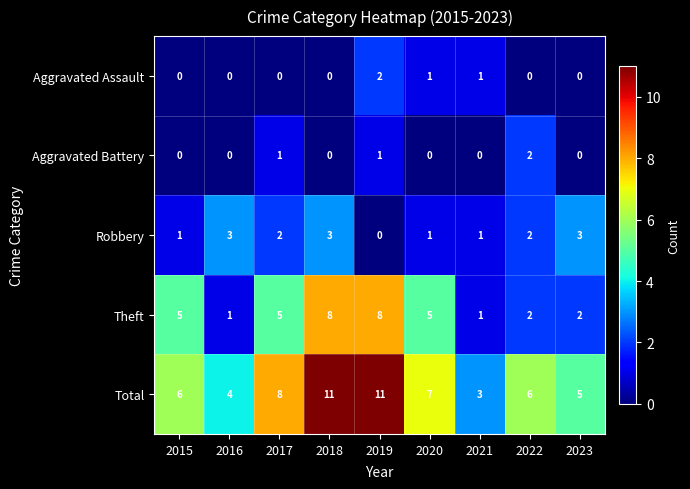

What is the maximum value shown in the chart?

11